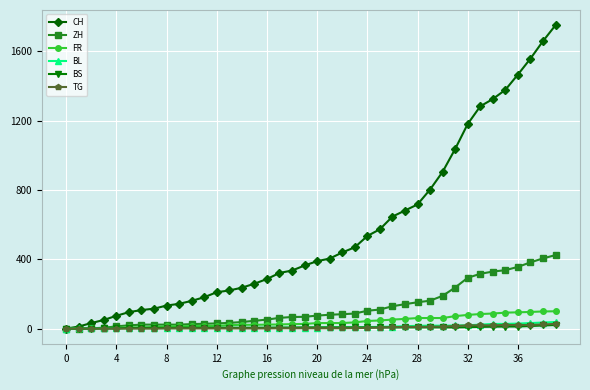

Which series ends up on top after the final intersection of BL and ZH?

ZH